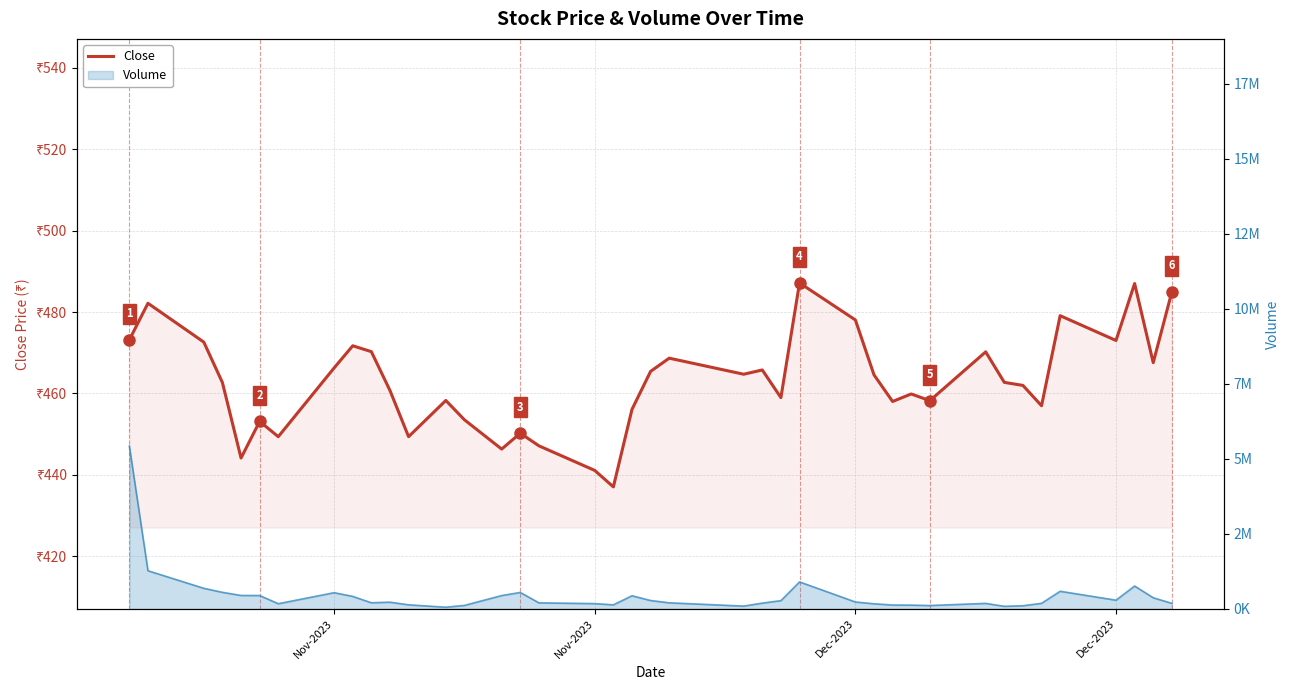

True or false: there are more than 1 points higher than both neighbors.

True